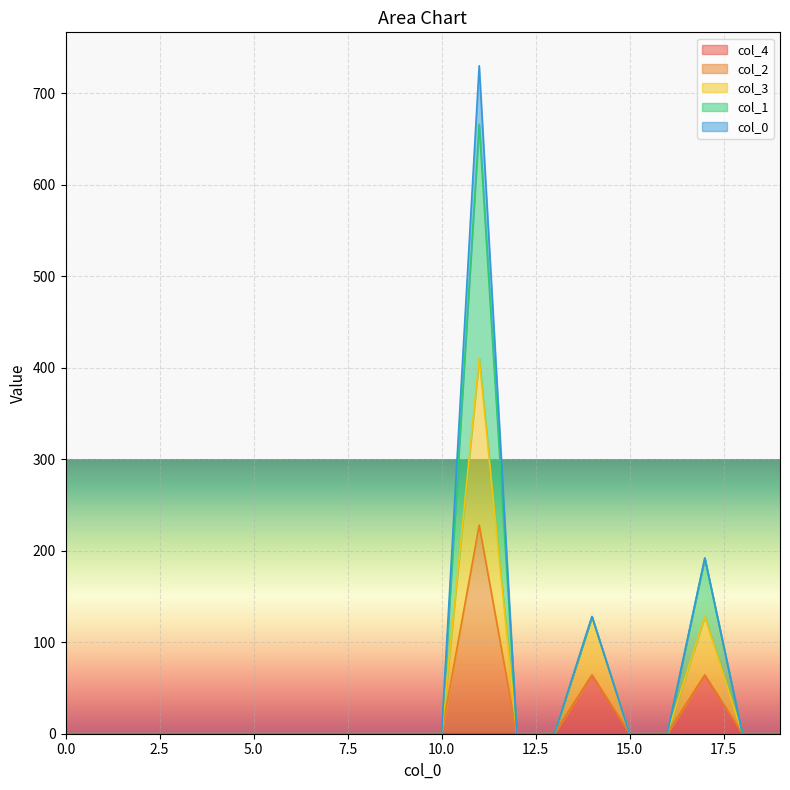

What is the maximum value for col_4?

64.0